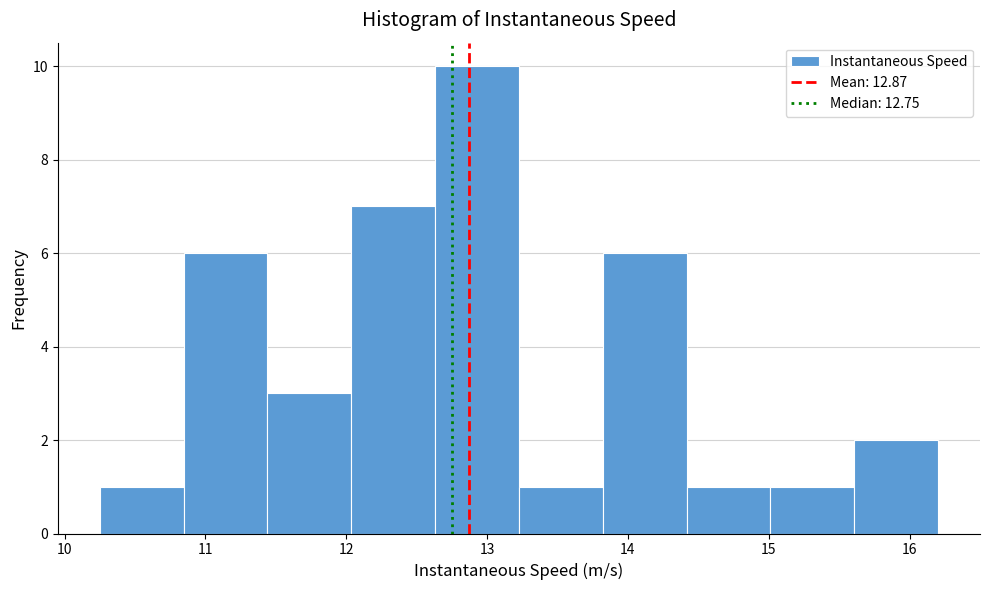

How tall is the bar that spans 12.0 to 12.6 on the x-axis? Neither the bar edges nor the heights are printed on the chart, so give them approximately, as read against the axes.

7